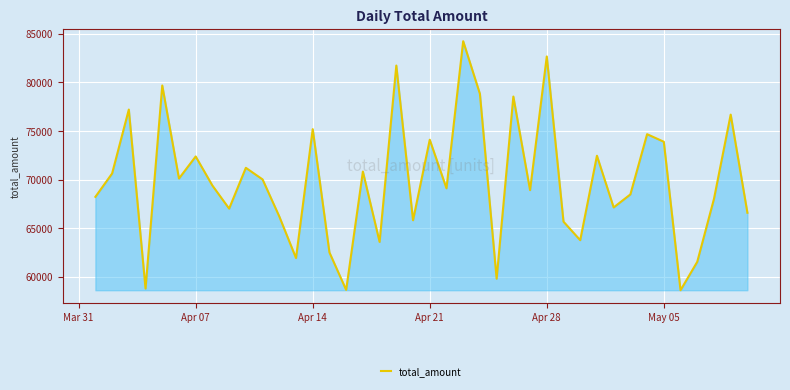

What is the minimum value shown in the chart?

58628